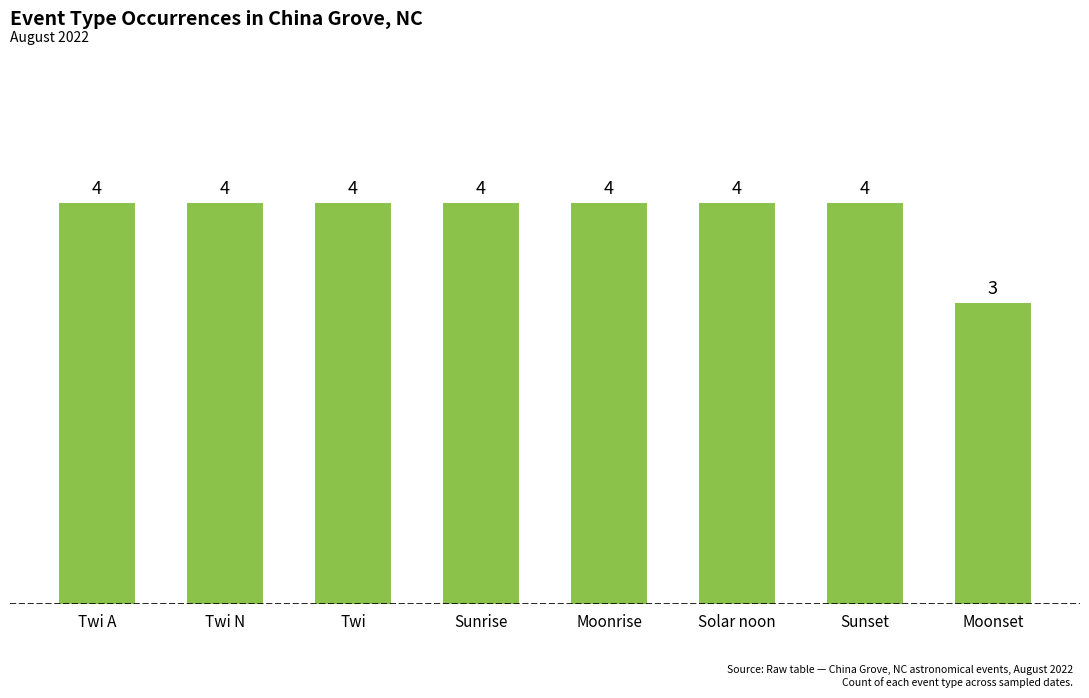

Approximately how many times larger is the value at Sunset compared to Sunrise?

1.0